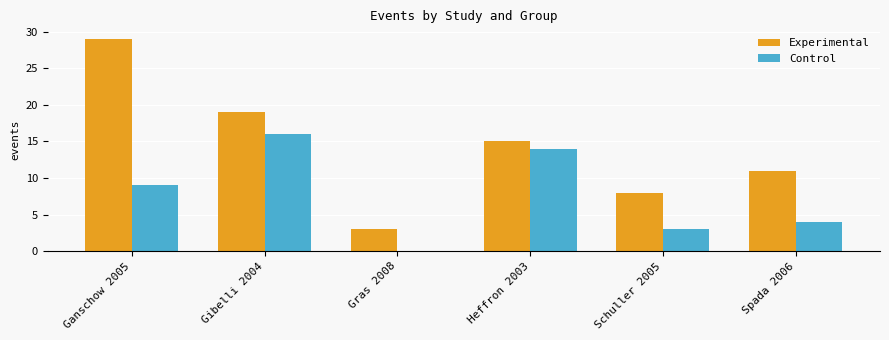

What value does the Control series have at Spada 2006?

4